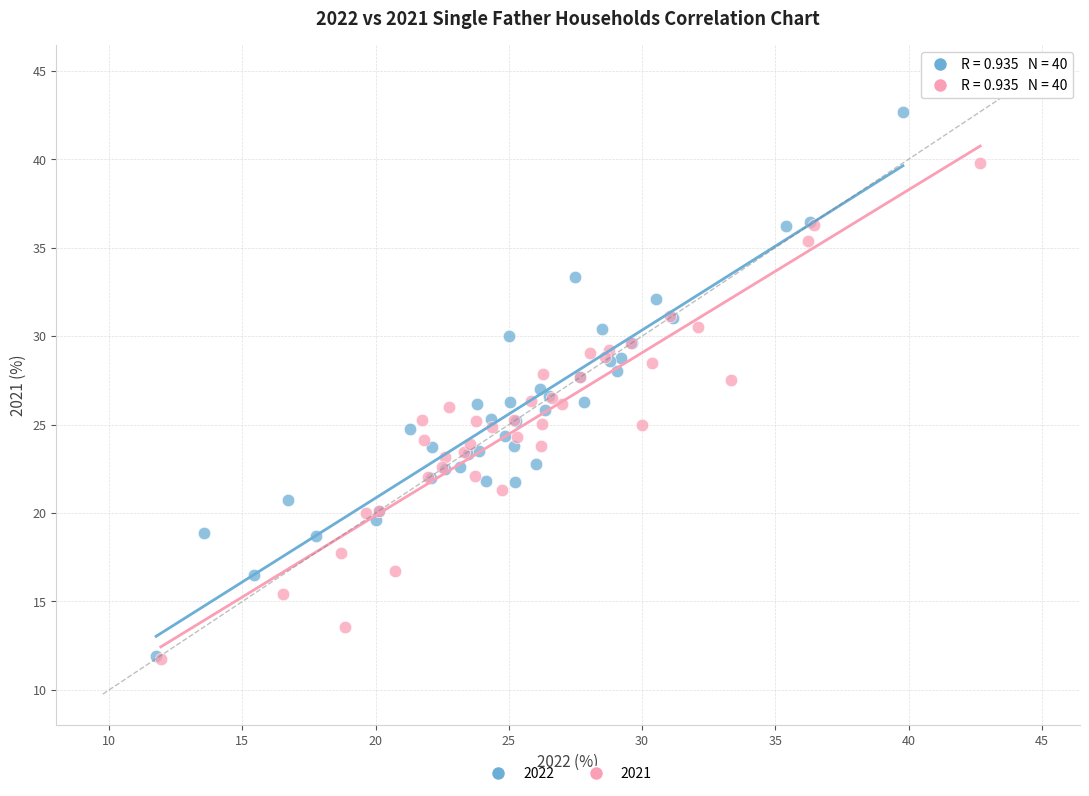

Which series has the largest Y range (max minus min)?

2022